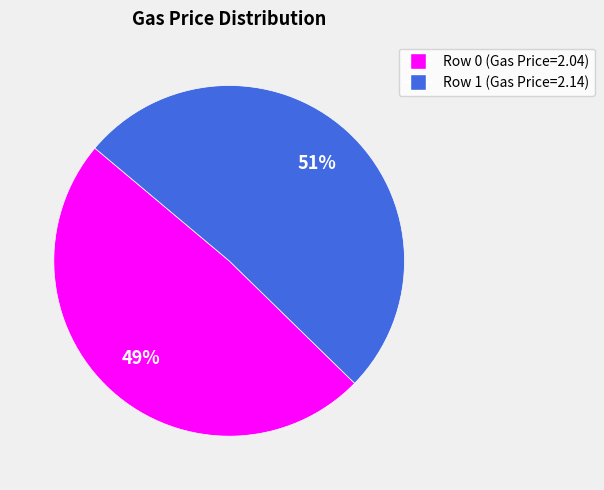

To the nearest percent, what percentage of the pie is Row 1?

51%